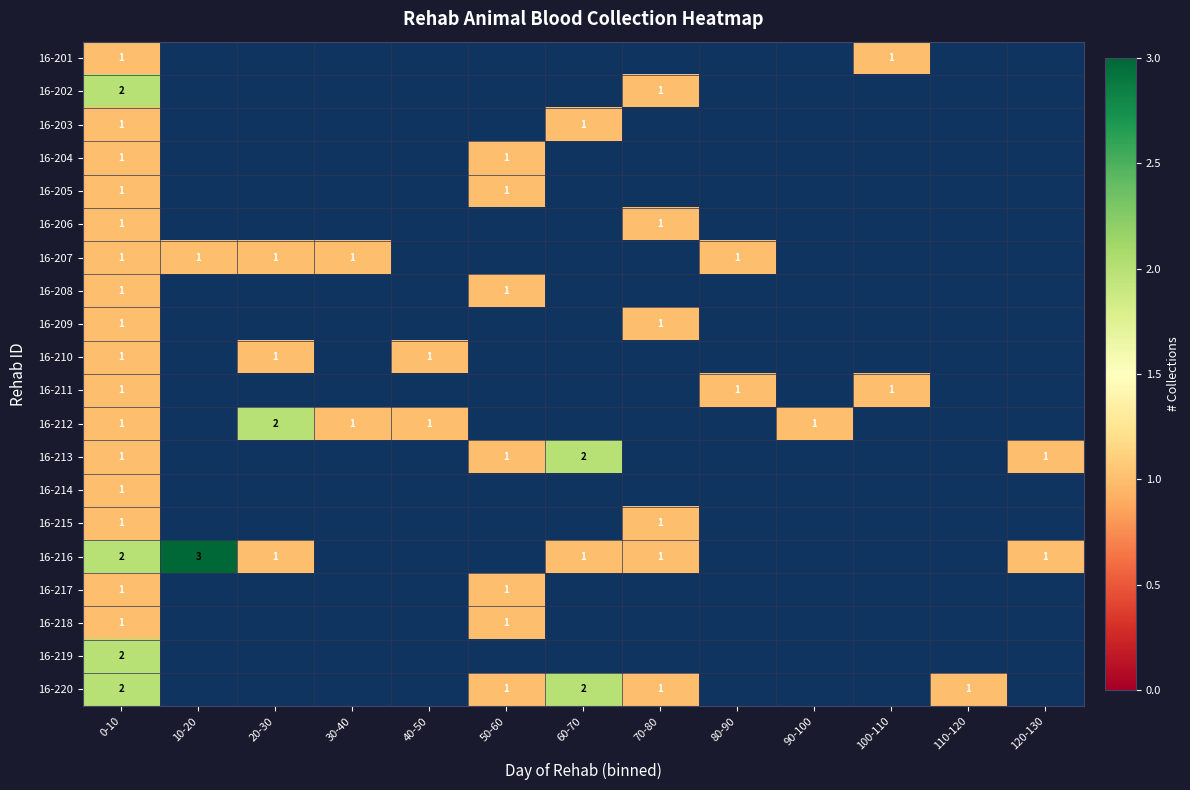

How many distinct data groups are displayed?

20